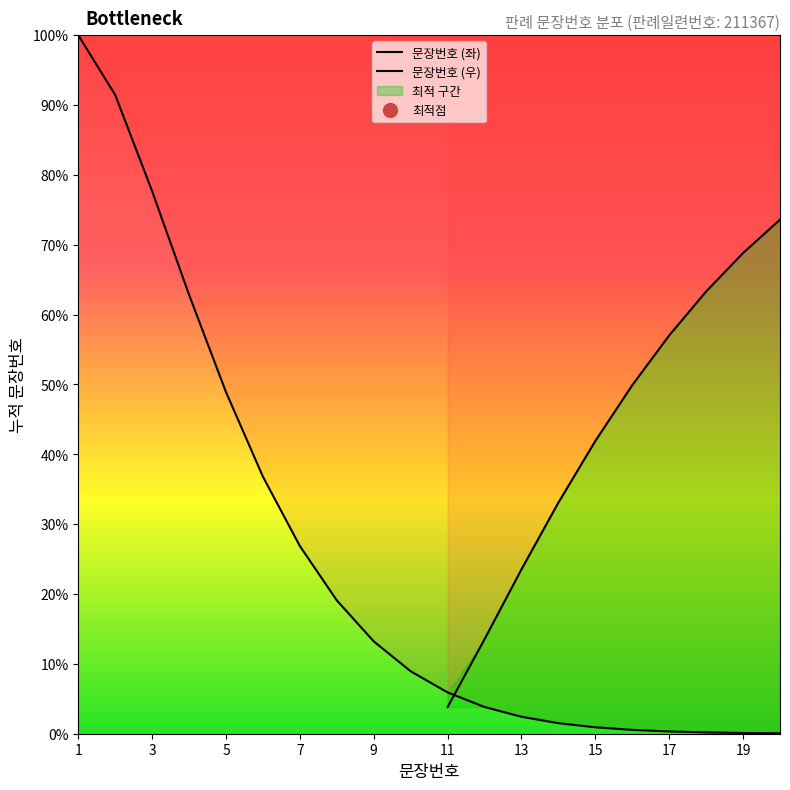

True or false: there are more than 1 points higher than both neighbors.

False